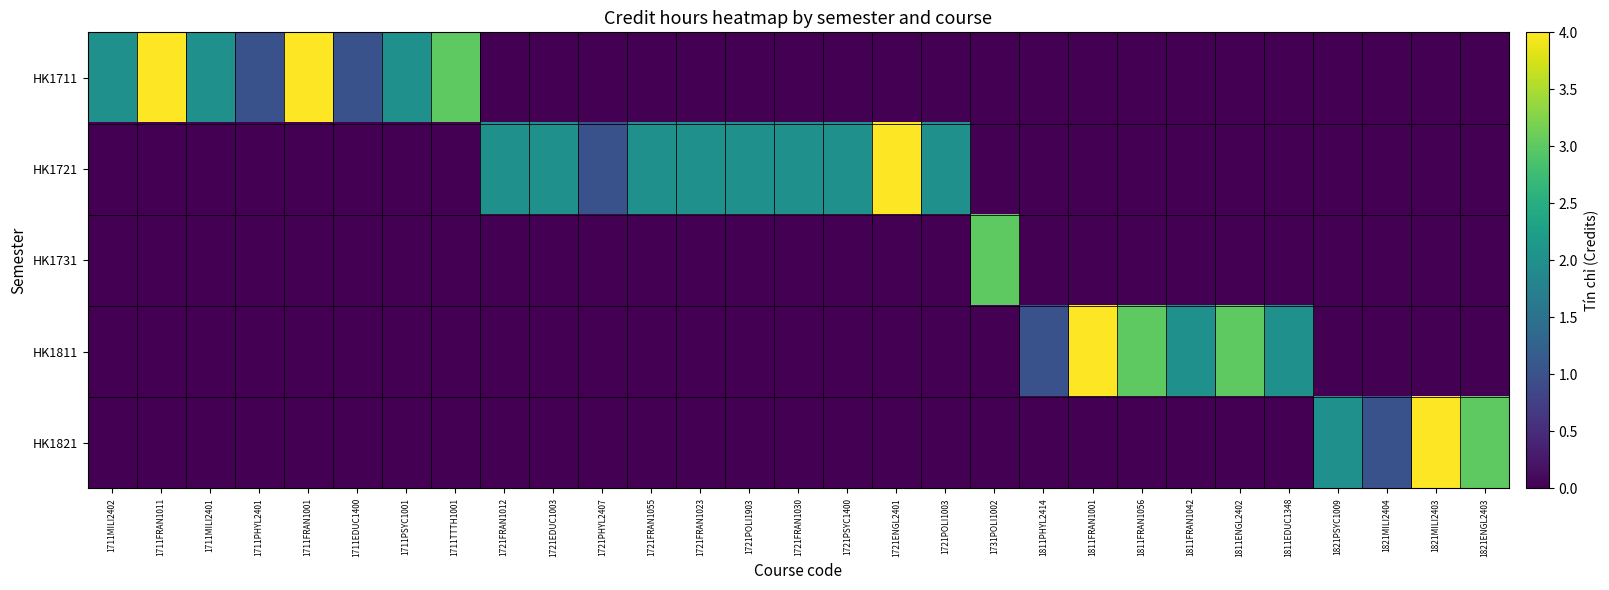

Which series has the largest total across all categories?

HK1721